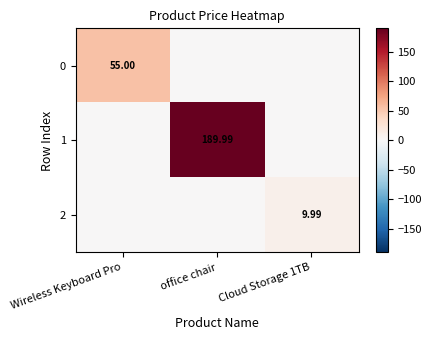

What is the spread (max minus min) of values at Wireless Keyboard Pro?

55.0